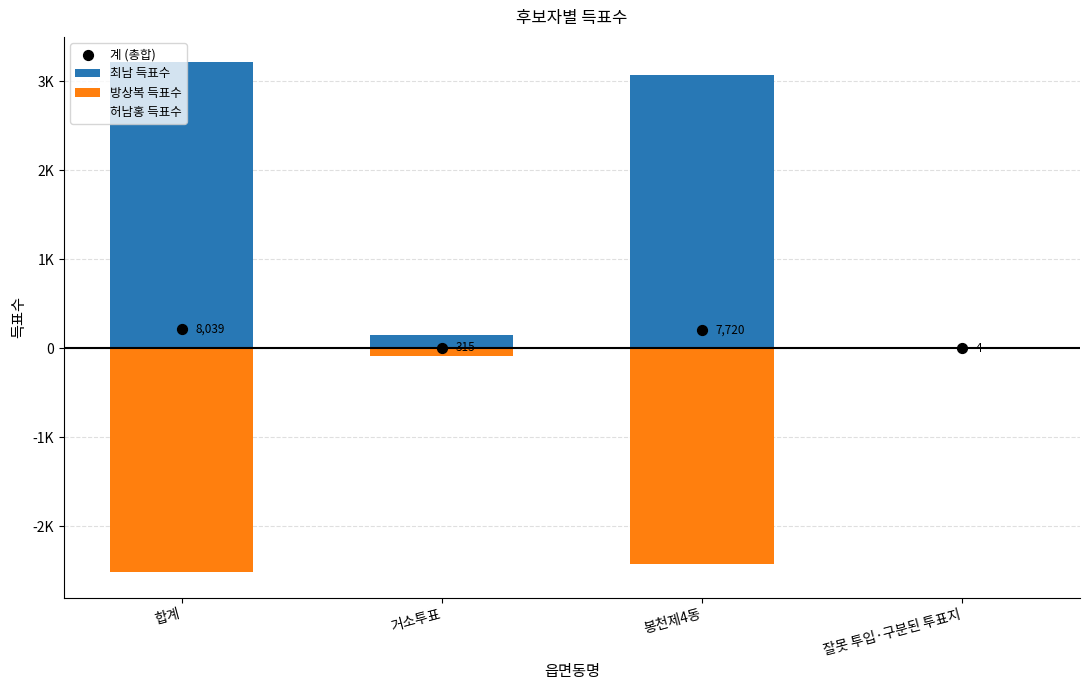

At how many categories does at least one series exceed 1809?

2